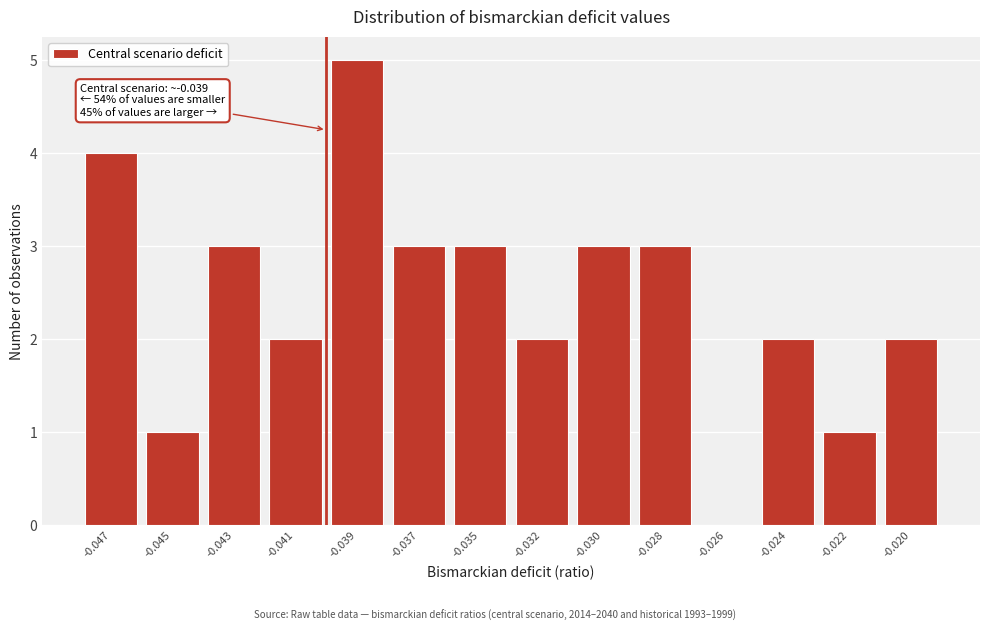

Reading left to right, transcribe all the data shown in this chart.

-0.047=4	-0.045=1	-0.043=3	-0.041=2	-0.039=5	-0.037=3	-0.035=3	-0.032=2	-0.030=3	-0.028=3	-0.026=0	-0.024=2	-0.022=1	-0.020=2